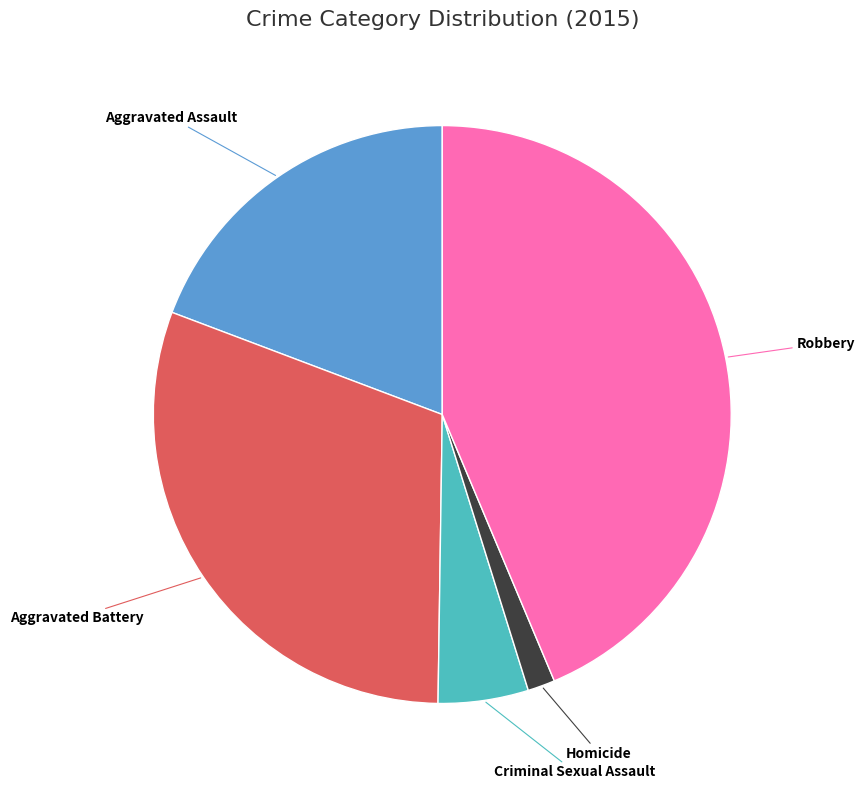

Which slice is the smallest?

Homicide